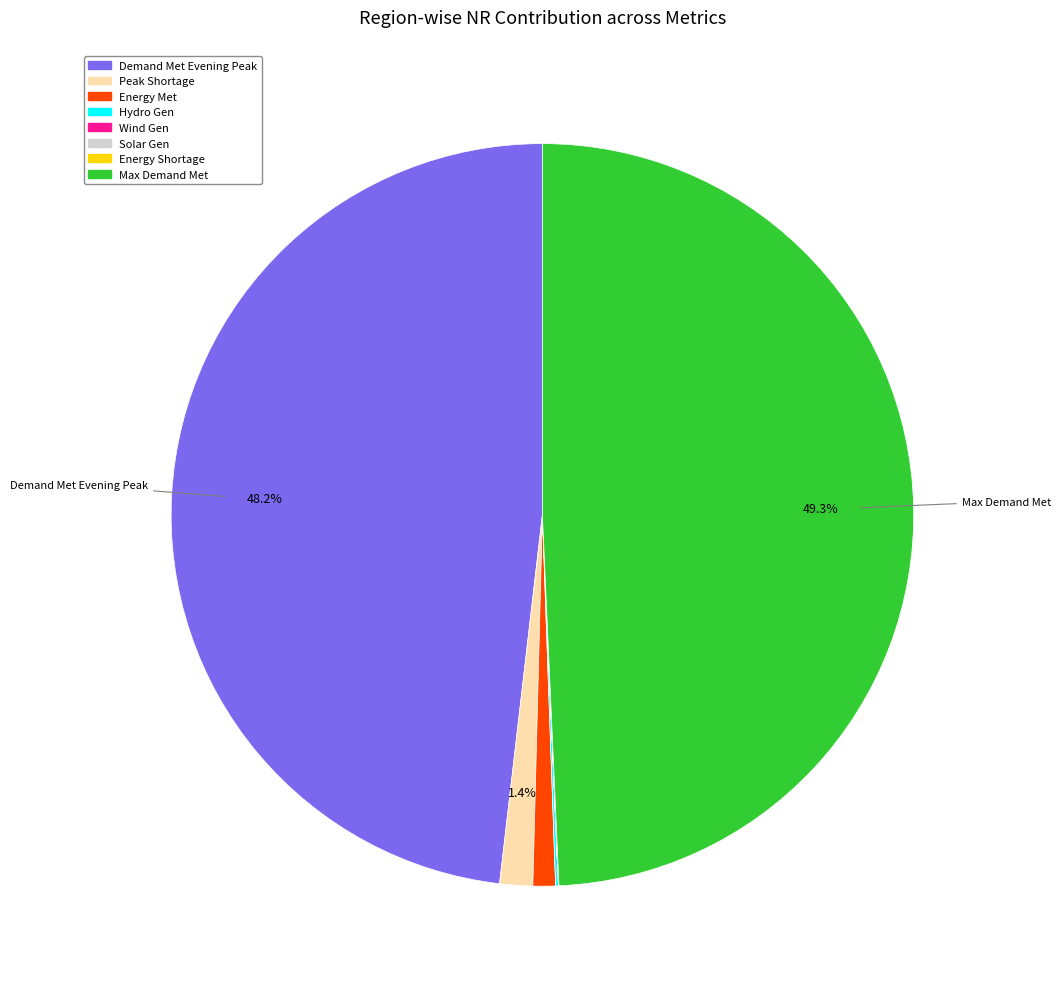

Does Energy Met represent more than half of the total?

No